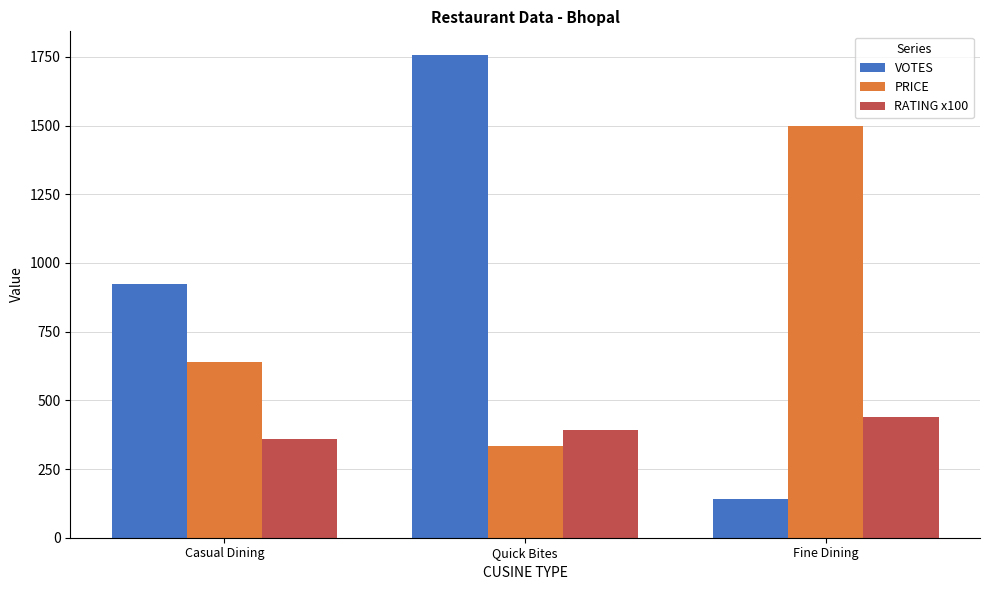

How many VOTES values are between 140 and 1755?

3